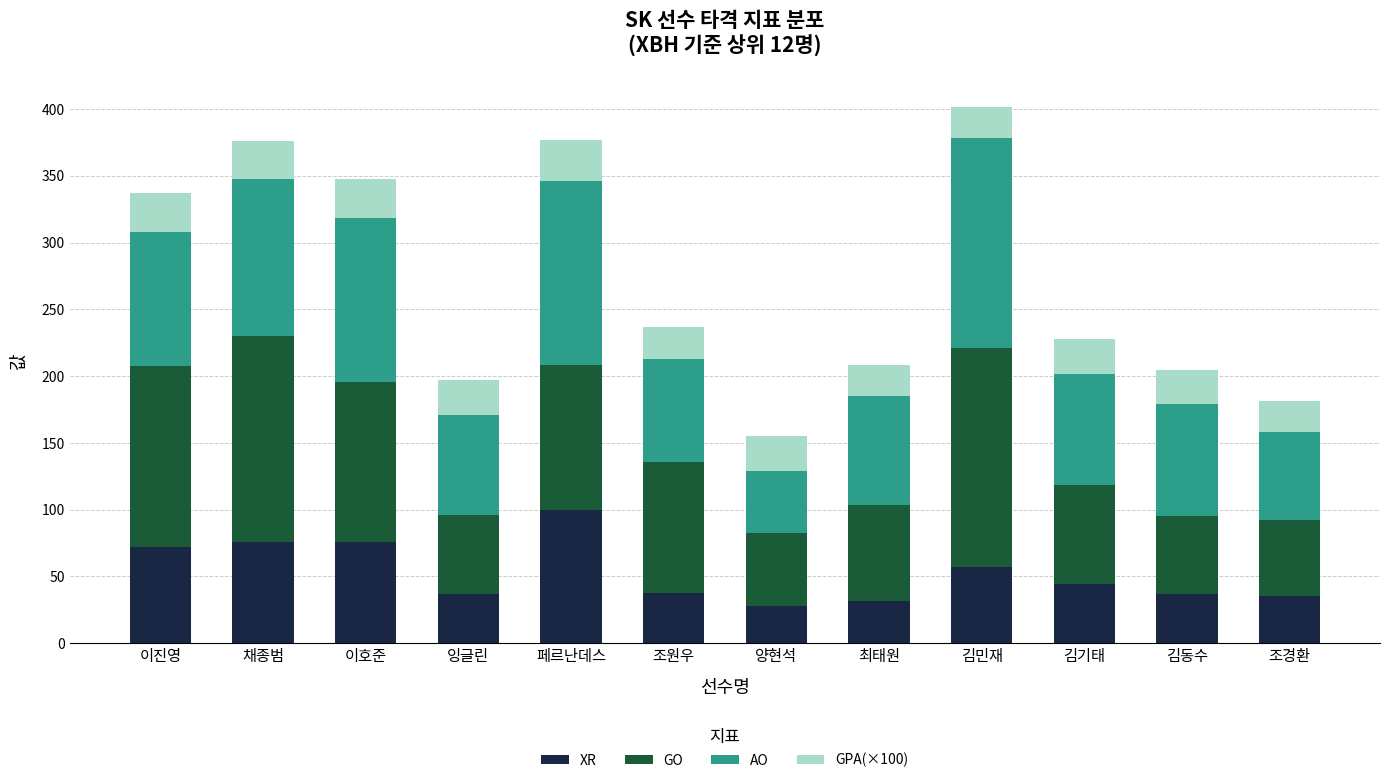

What is the highest value of the XR series?

100.1